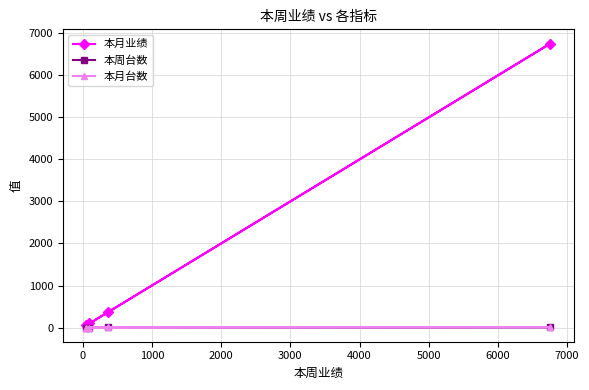

Does the chart have visible grid lines?

Yes